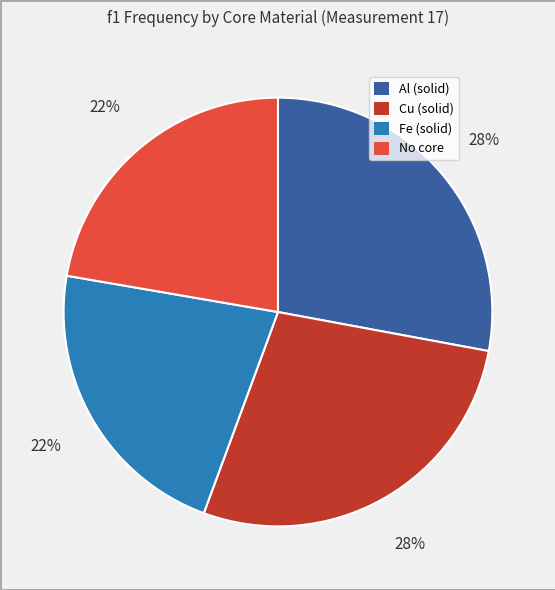

How many segments does this pie chart have?

4